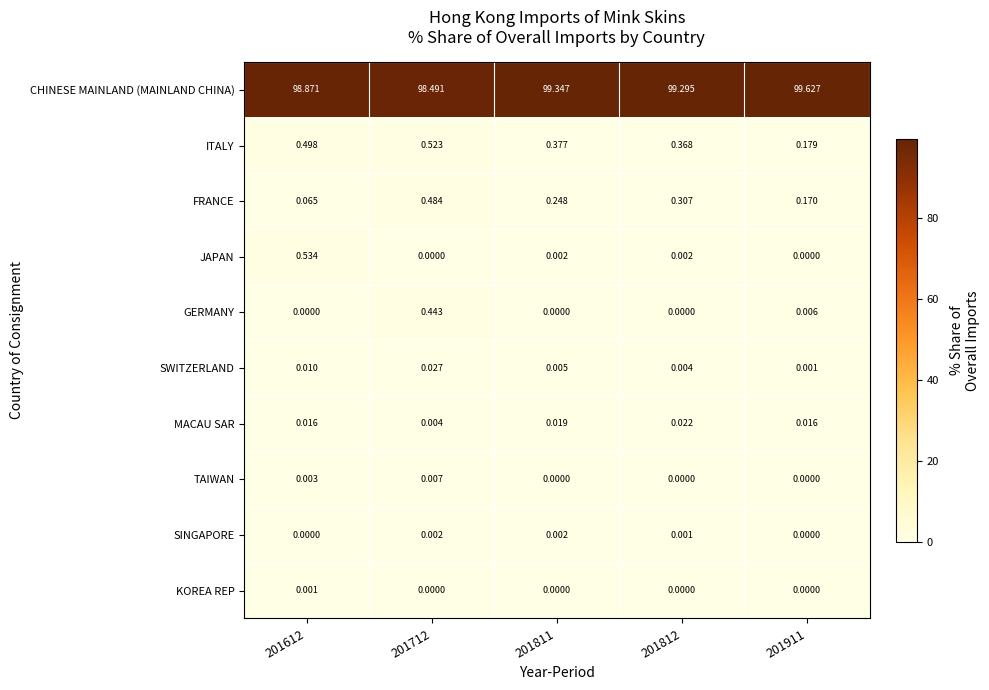

Which series has the largest total across all categories?

CHINESE MAINLAND (MAINLAND CHINA)